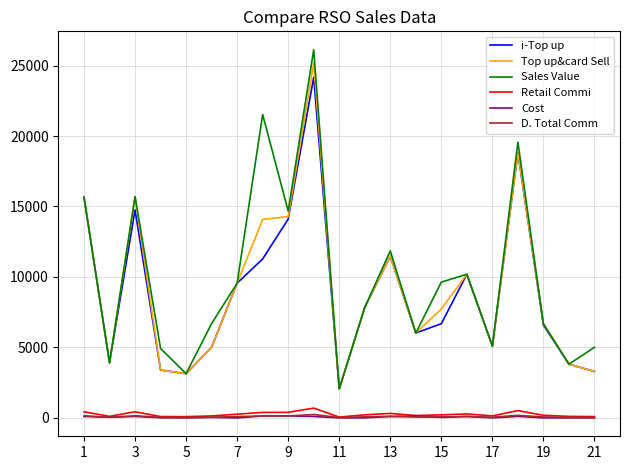

True or false: Retail Commi and Top up&card Sell intersect in this chart.

False